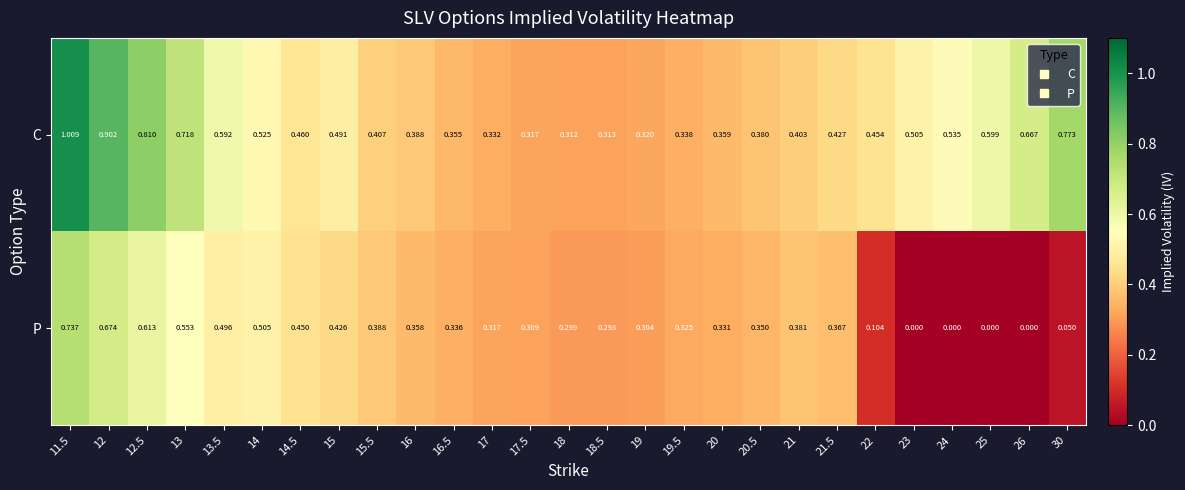

Which series changed the most between 17.5 and 22?

P